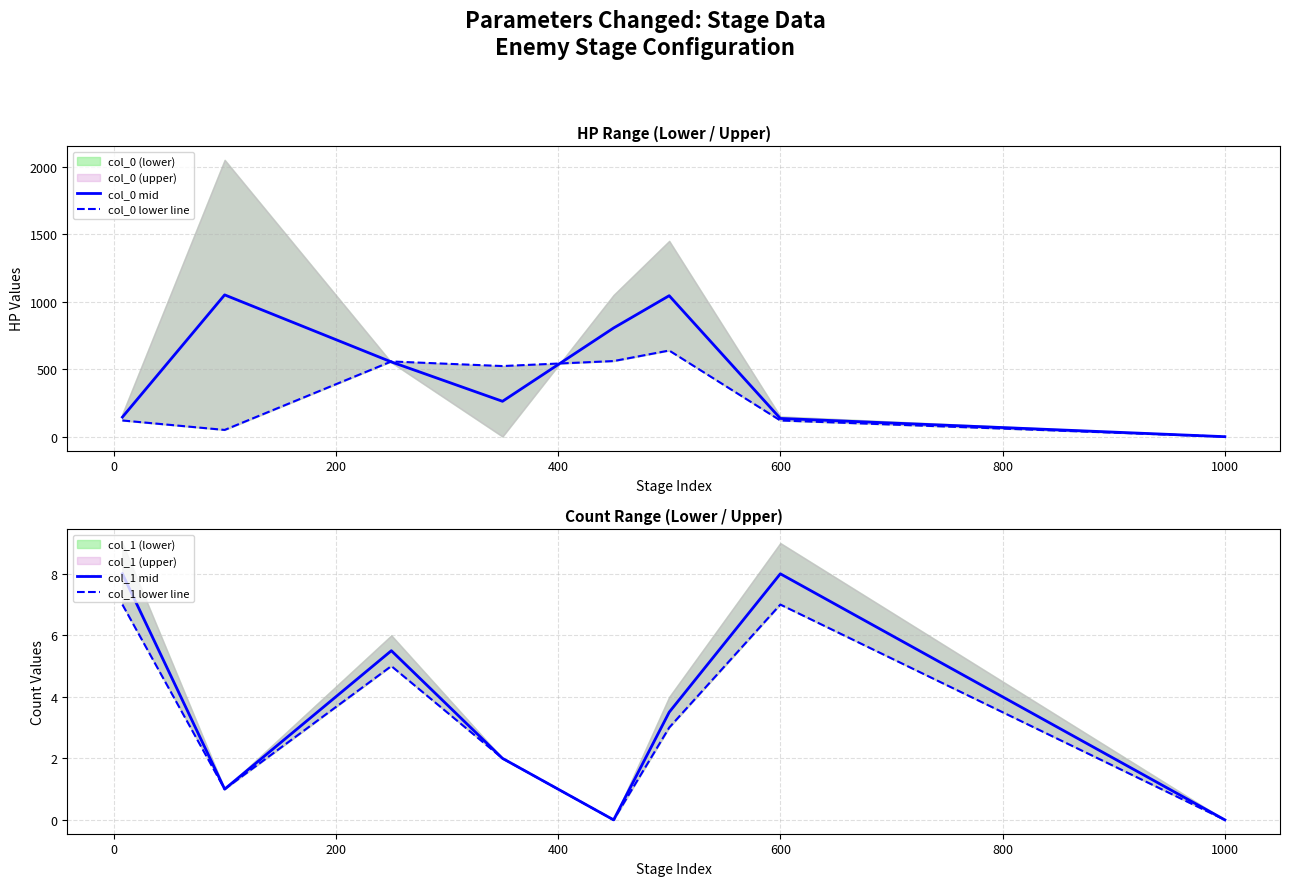

Is it true that col_1 mid equals 11.8 at 600?

False